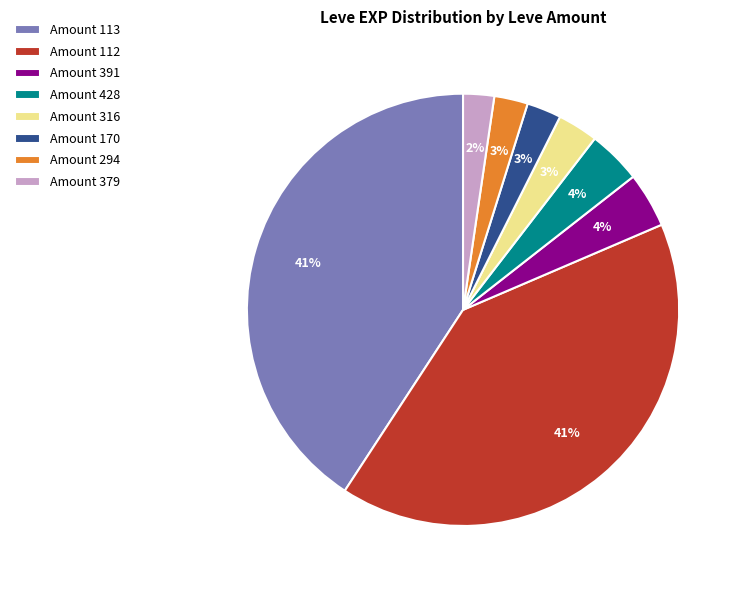

Does Amount 391 represent more than half of the total?

No